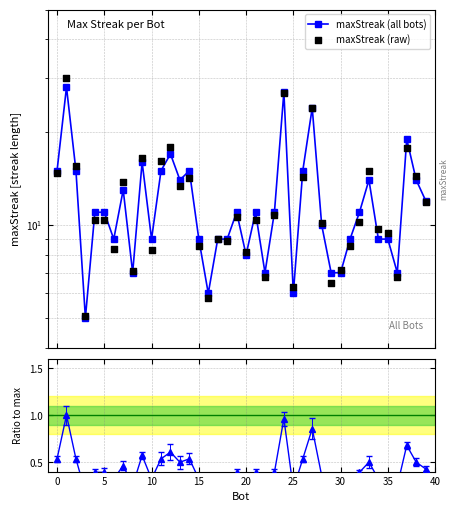

Which series has the largest total across all categories?

maxStreak (all bots)